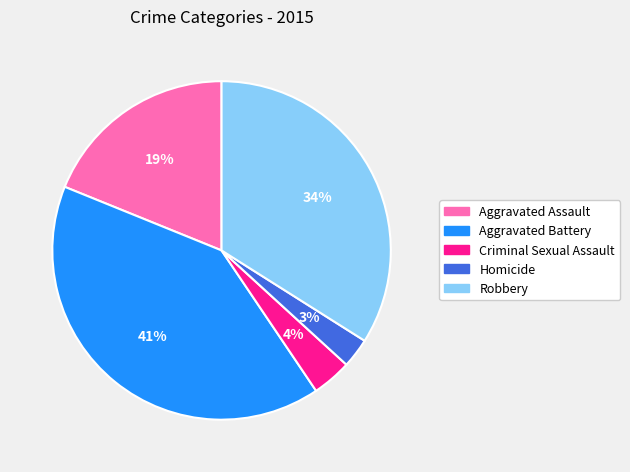

Is it true that Robbery is 23% of the pie?

False